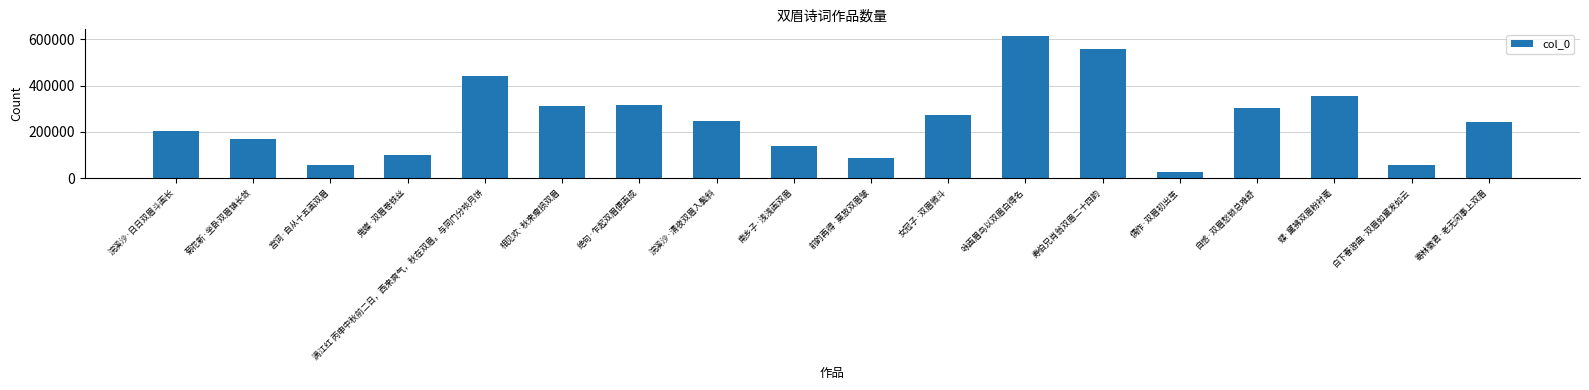

What is the greatest value displayed?

612299